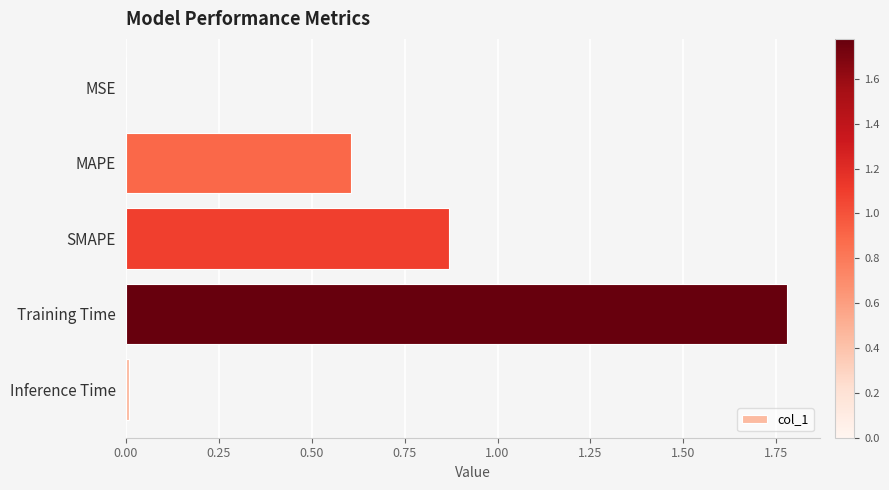

What value does the data have at MAPE?

0.6